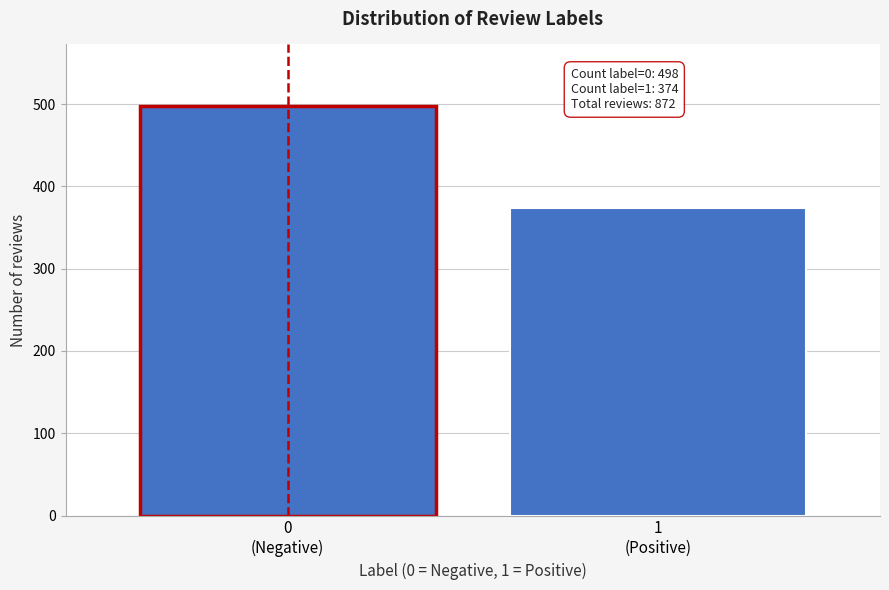

Reading right to left, extract all data points from this chart.

374	498